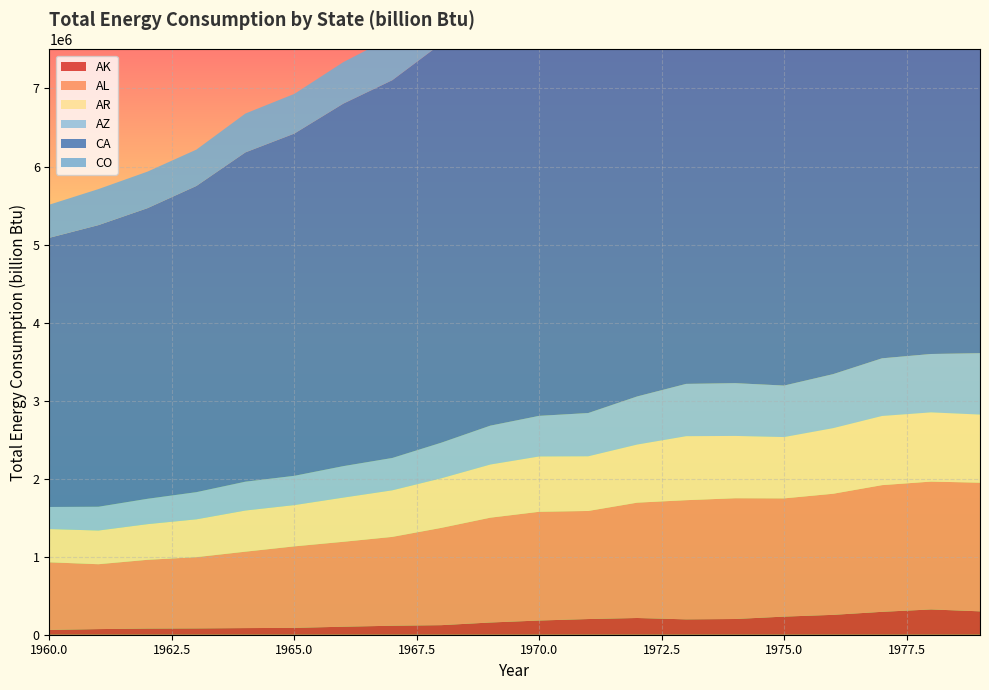

Reading left to right, transcribe all the data shown in this chart.

AK: 61433	72173	78812	80788	85067	87782	102696	115172	122533	156631	182039	200962	214377	196965	201488	232172	254649	293489	324010	299774
AL: 866594	831311	881239	913155	979212	1044616	1088204	1138573	1246669	1343138	1393497	1384940	1478039	1527209	1547657	1515130	1551806	1623443	1638359	1648767
AR: 425974	431586	456788	484672	527123	528740	566110	596737	635396	681052	708904	700736	744634	820083	798333	785659	840830	886292	887040	872687
AZ: 282993	304835	324913	348302	369663	375200	403460	414501	456156	498192	520401	554212	616452	670117	676309	660004	691884	738889	747985	786479
CA: 3449919	3609108	3724117	3923736	4219633	4385719	4645217	4841003	5115122	5356783	5499139	5747656	5872011	6047069	5816324	6032845	6186312	6361466	6472696	6727621
CO: 424556	461749	468348	465929	498054	508687	531922	555487	622770	648877	677623	691909	756325	801930	787106	784438	818799	835096	850246	856031